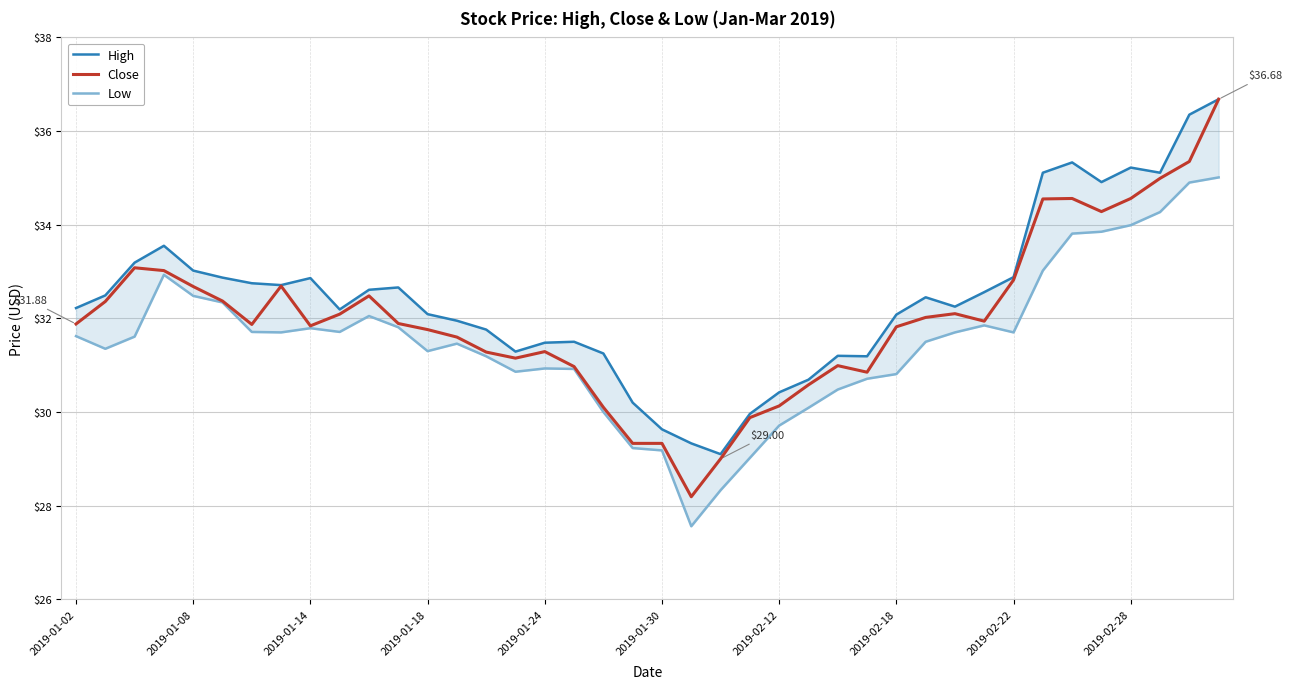

What is the average value of the Low series?

31.5